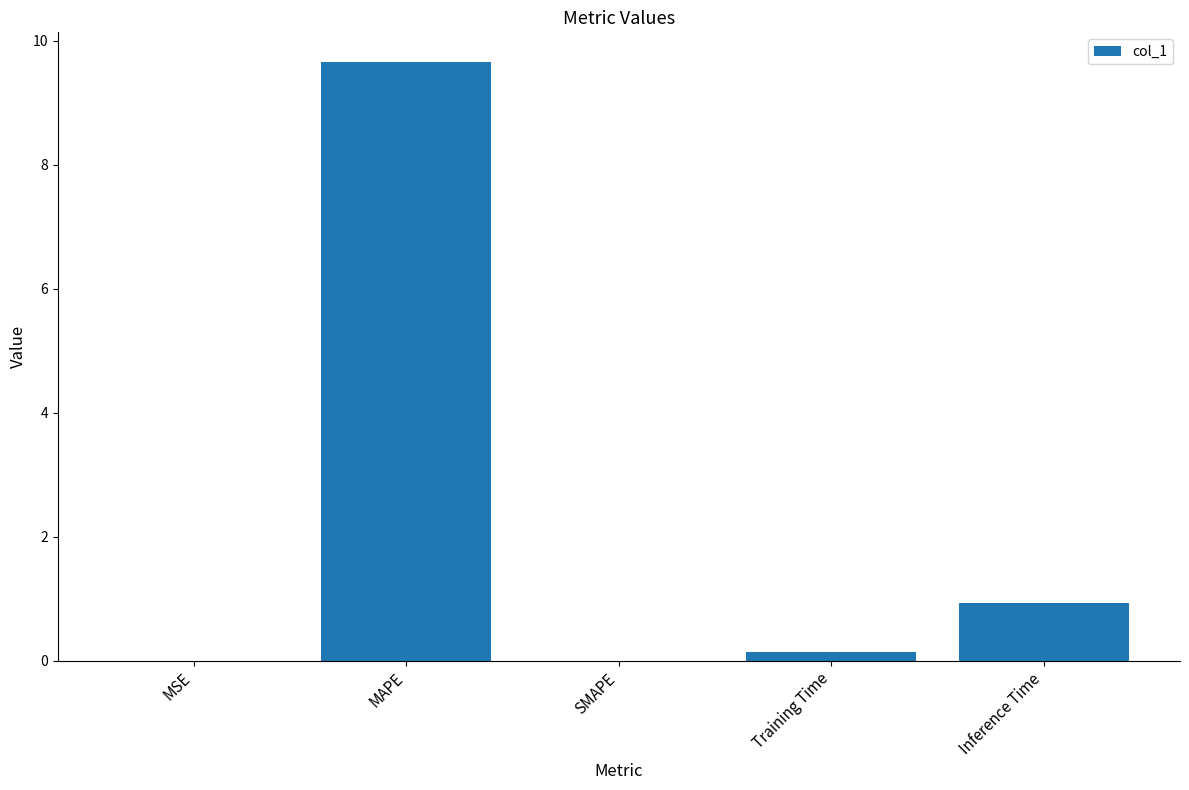

What is the sum of all values?

10.7